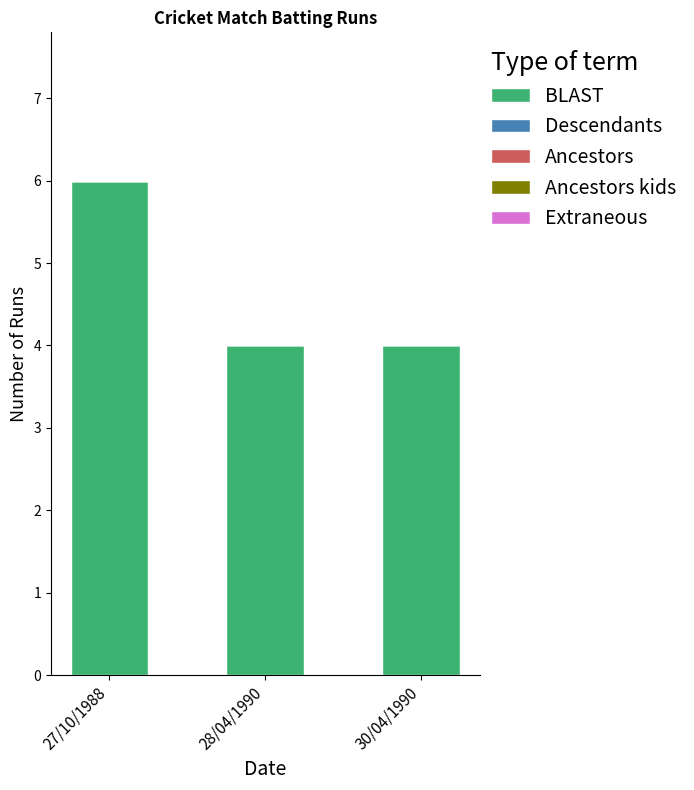

What is the ratio of the value at 28/04/1990 to the value at 30/04/1990?

1.0